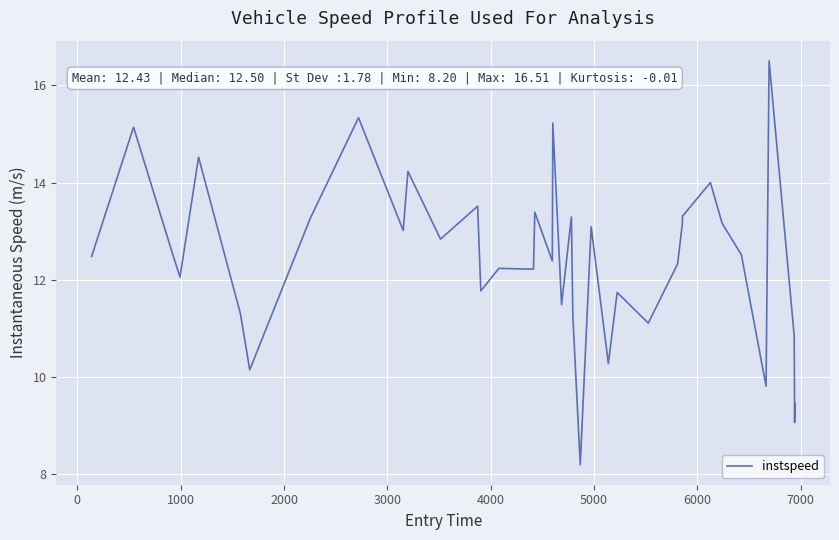

What is the smallest value displayed?

8.2